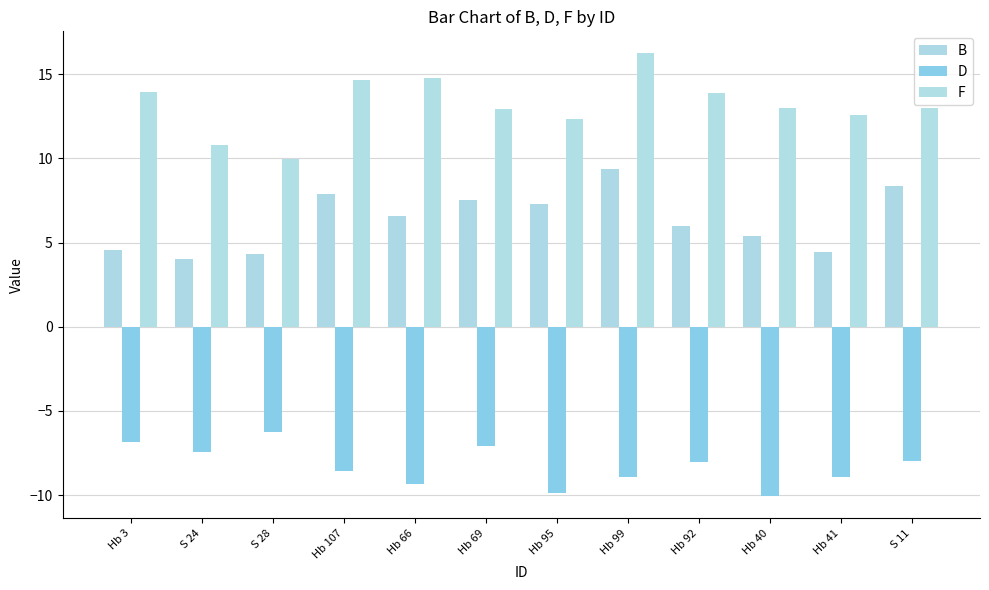

Which series has the largest total across all categories?

F